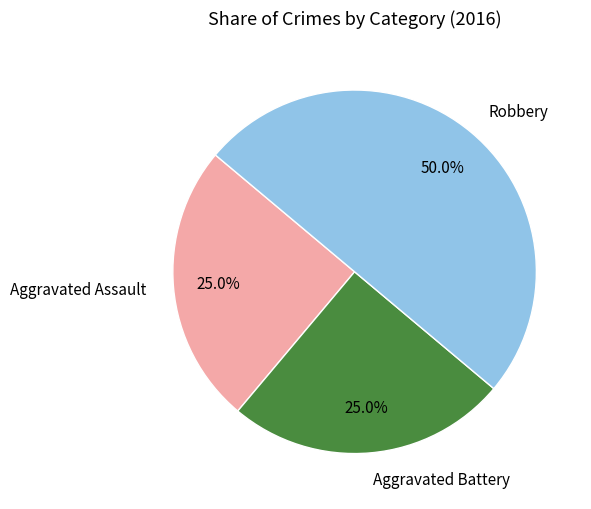

How many segments does this pie chart have?

3